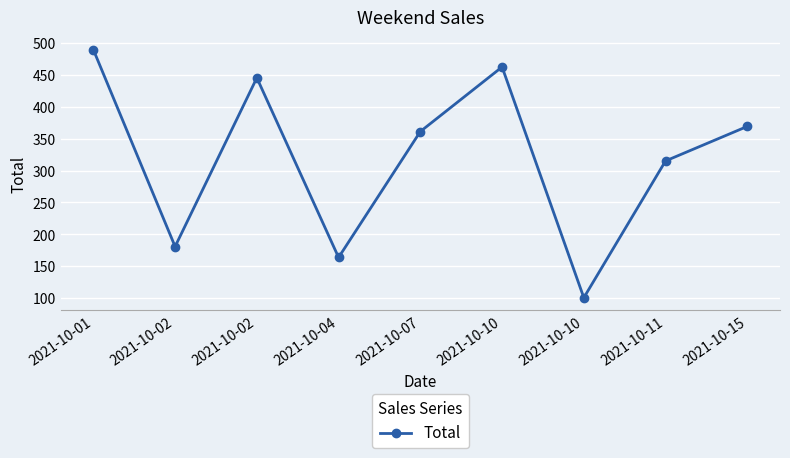

Read the value at 2021-10-11.

315